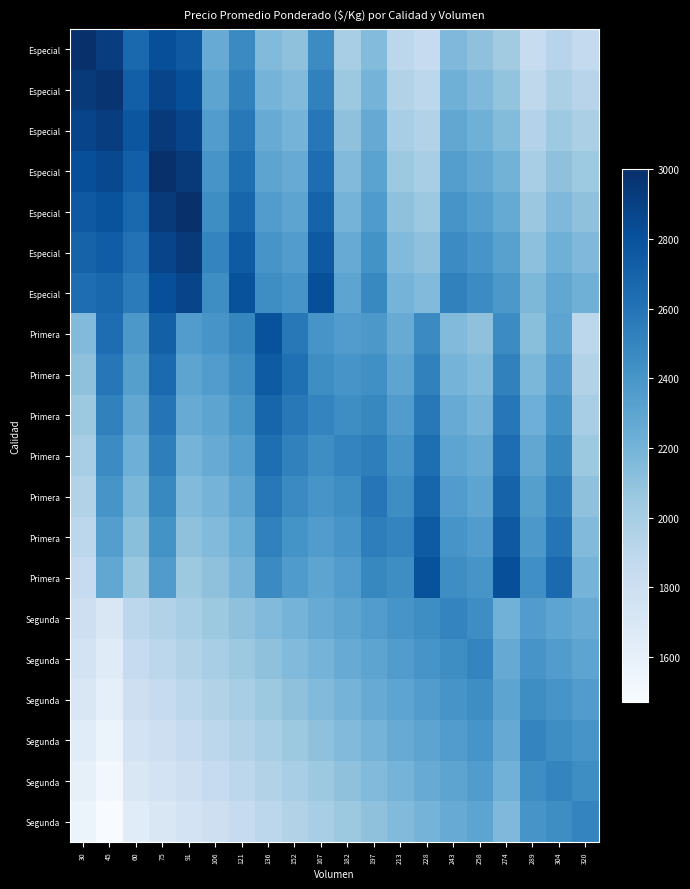

Count the number of categories in the chart.

20